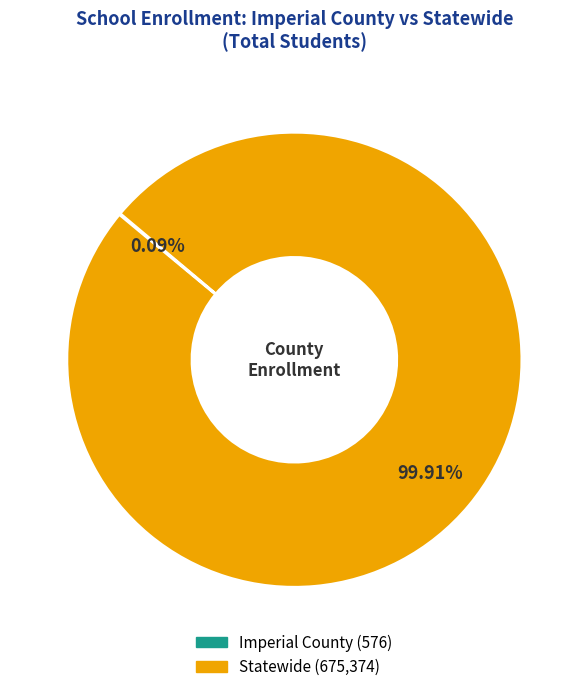

Which category has the biggest portion of the pie?

Statewide